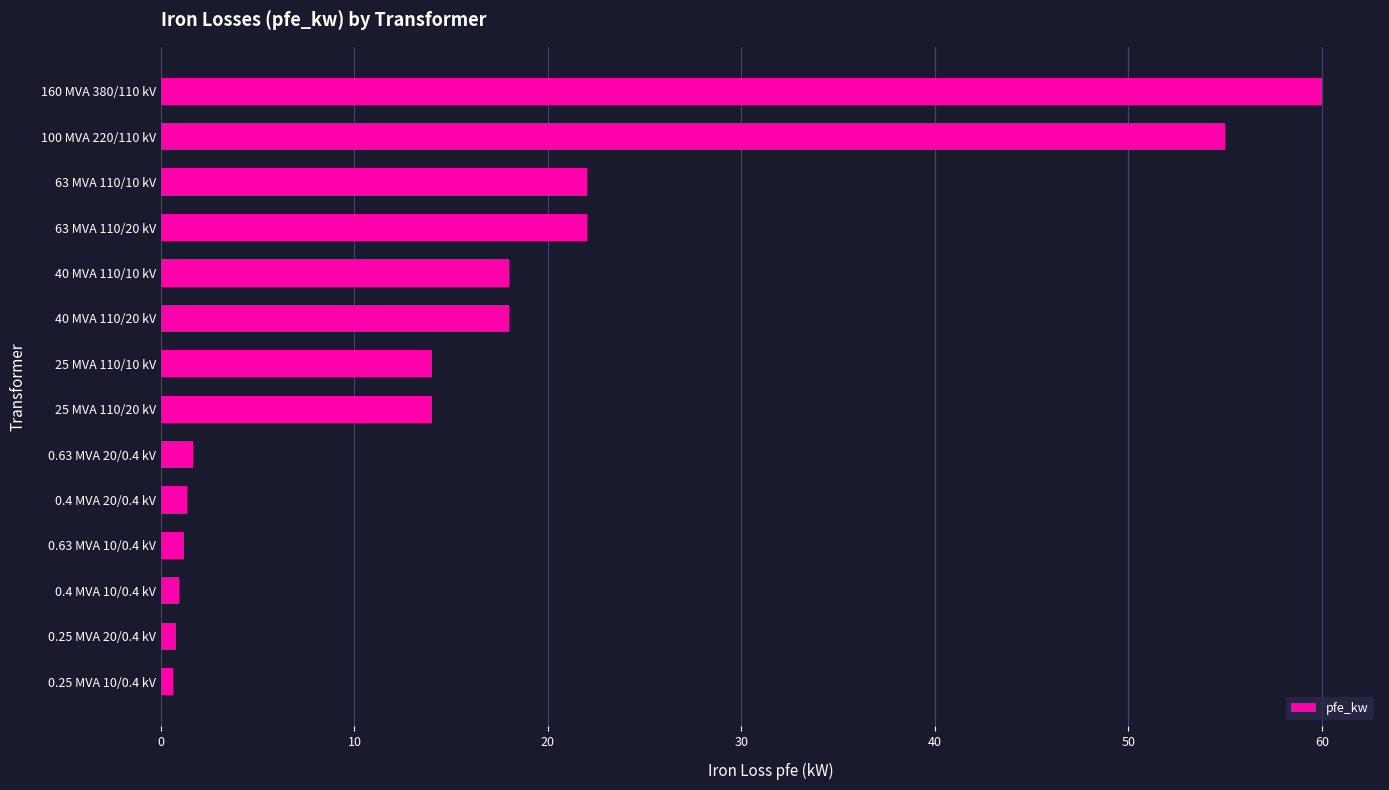

How many series are shown in this chart?

1